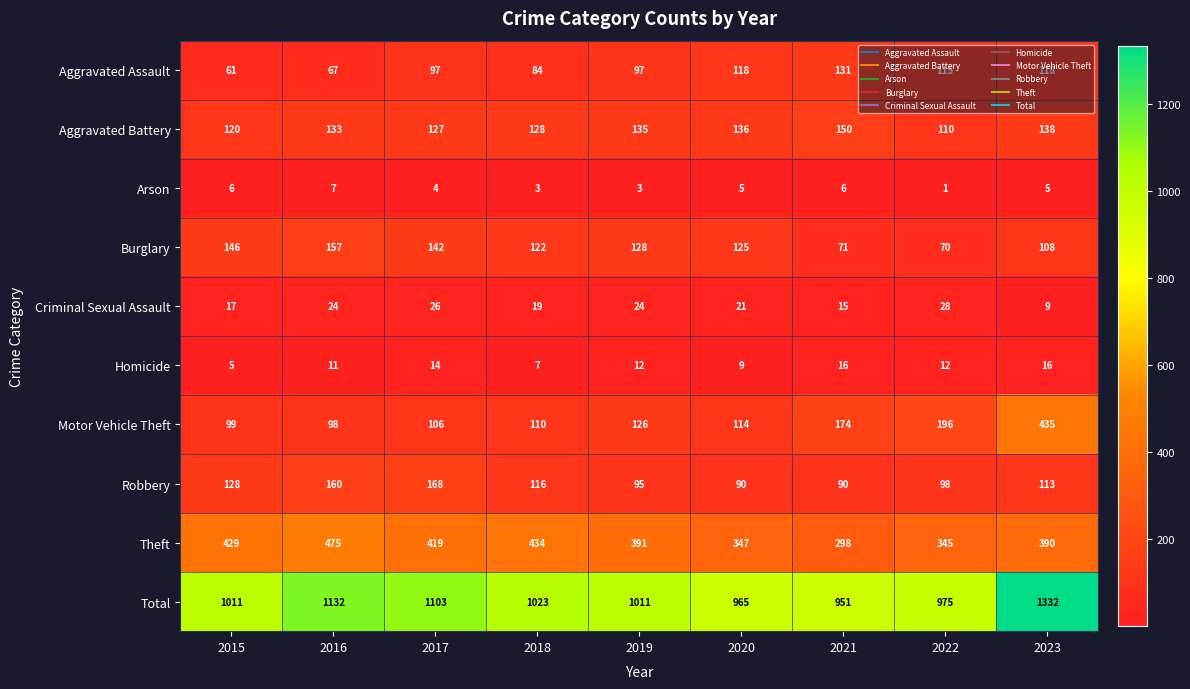

At which label does Robbery reach its peak?

2017